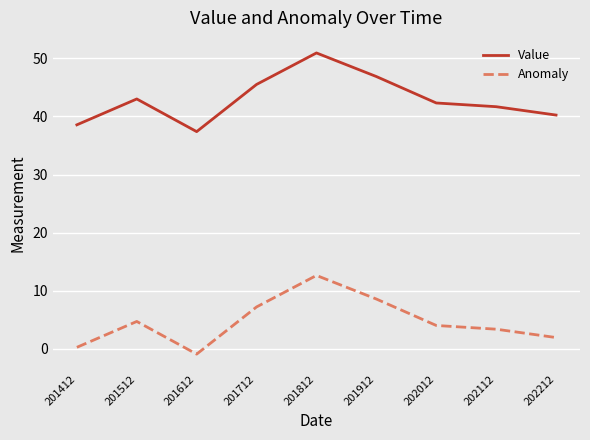

What is the minimum value for Value?

37.4